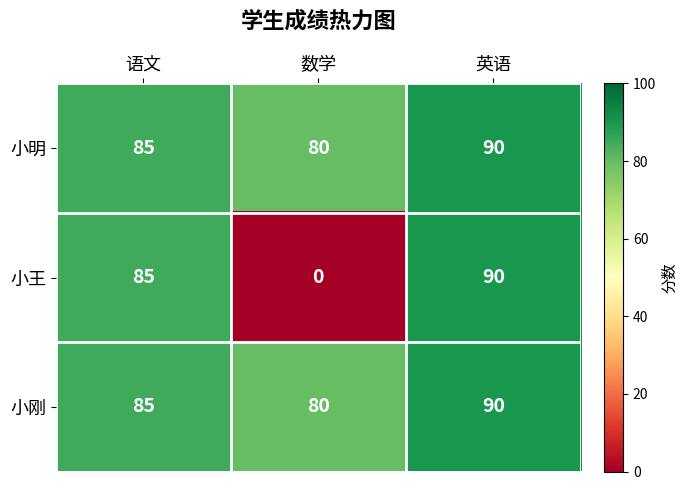

How many data points does each series have?

3